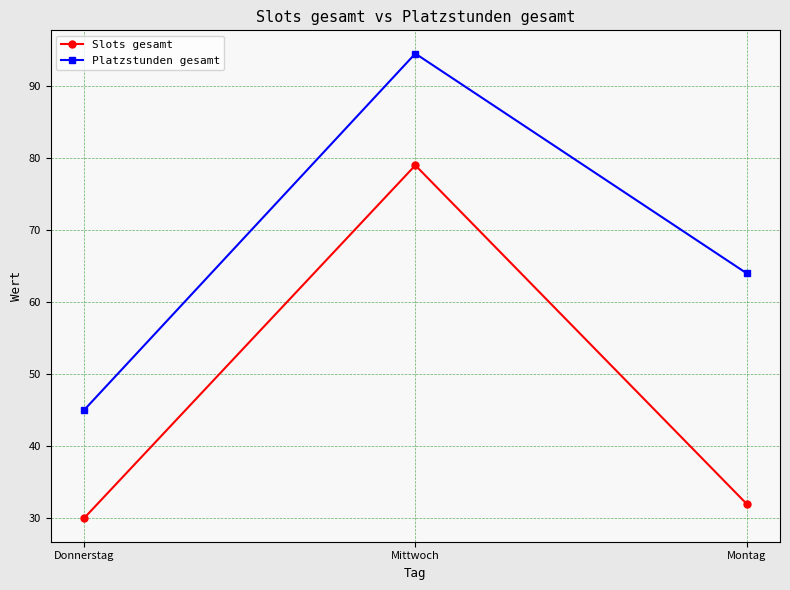

Between Mittwoch and Montag, which series saw the biggest shift?

Slots gesamt